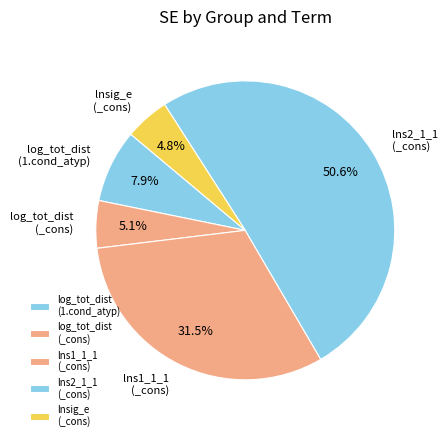

Which category has the biggest portion of the pie?

lns2_1_1 (_cons)